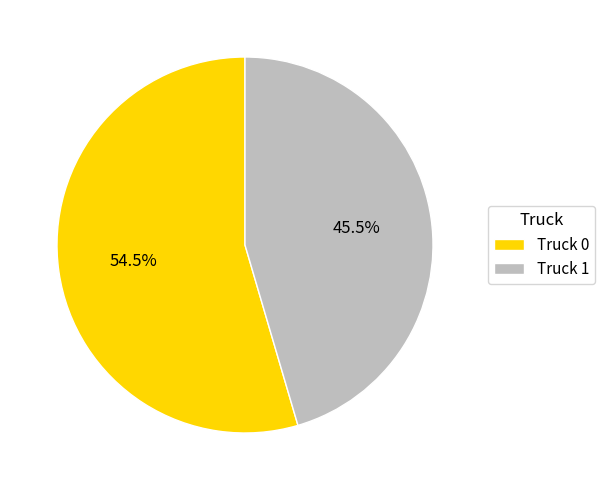

To the nearest percent, what is the combined percentage of Truck 1 and Truck 0?

100%